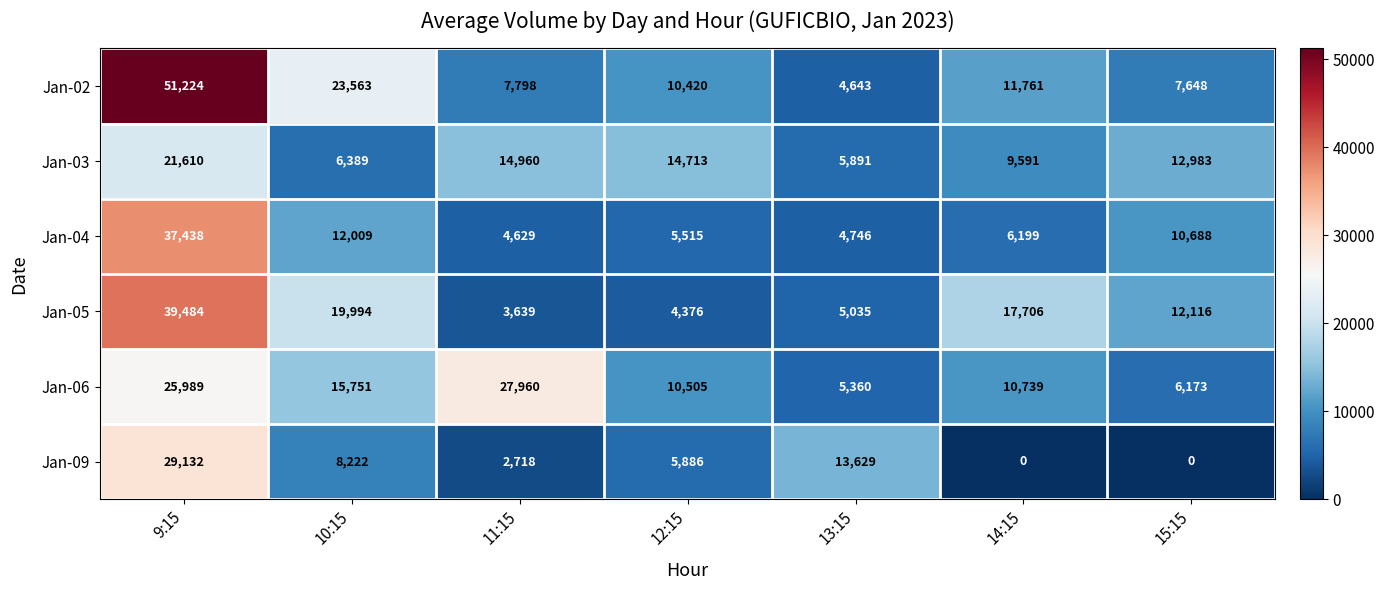

What is the greatest value displayed?

51224